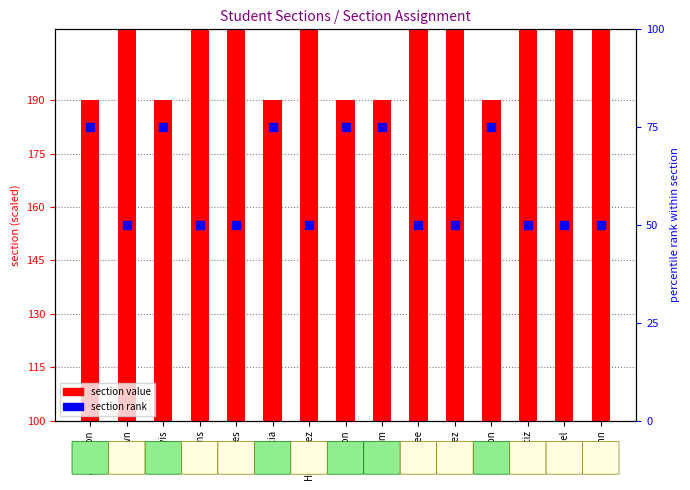

What is the total value across all series at Kim?

265